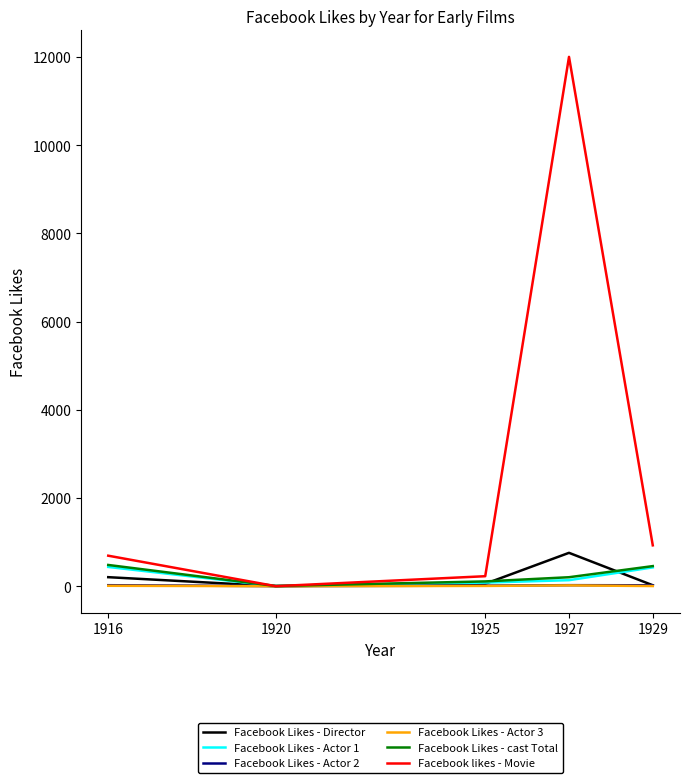

Which series has the largest total across all categories?

Facebook likes - Movie